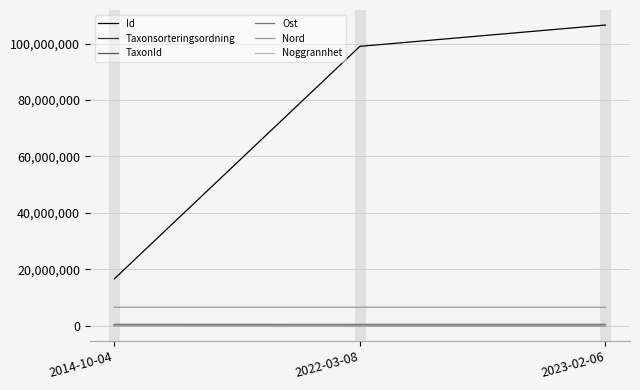

Which category has the highest value in the Id series?

2023-02-06